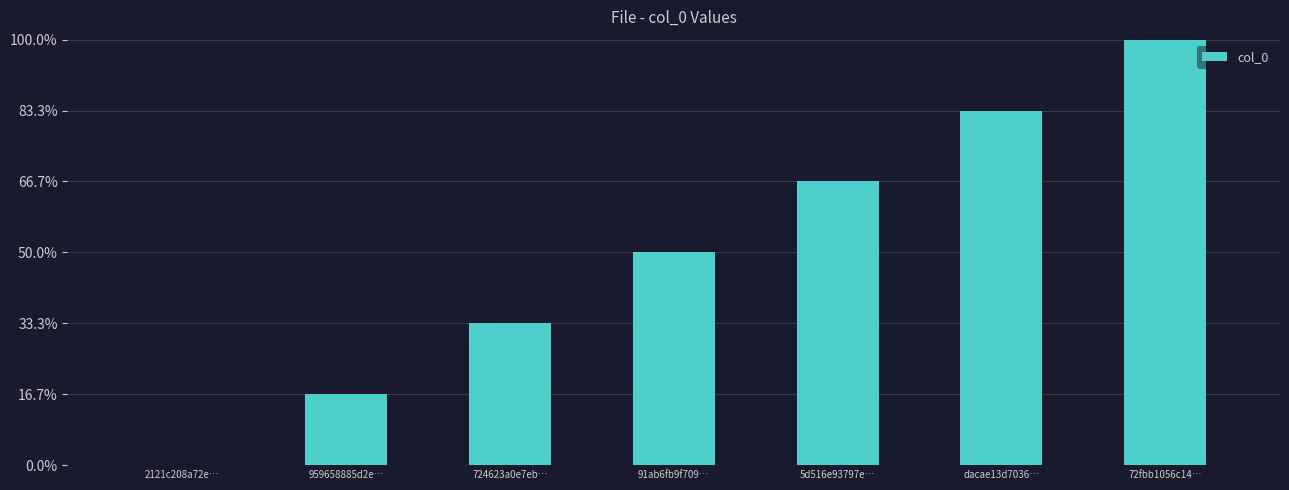

Are the bars horizontal?

No